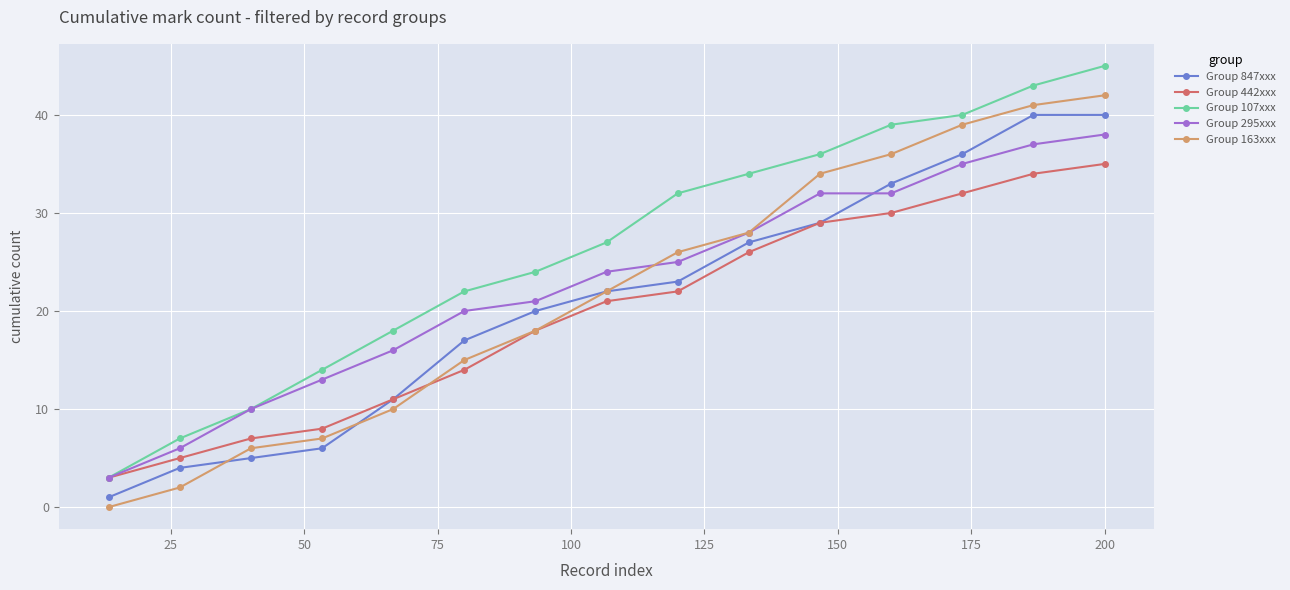

Rank the series by their maximum value, from lowest to highest.

Group 442xxx, Group 295xxx, Group 847xxx, Group 163xxx, Group 107xxx